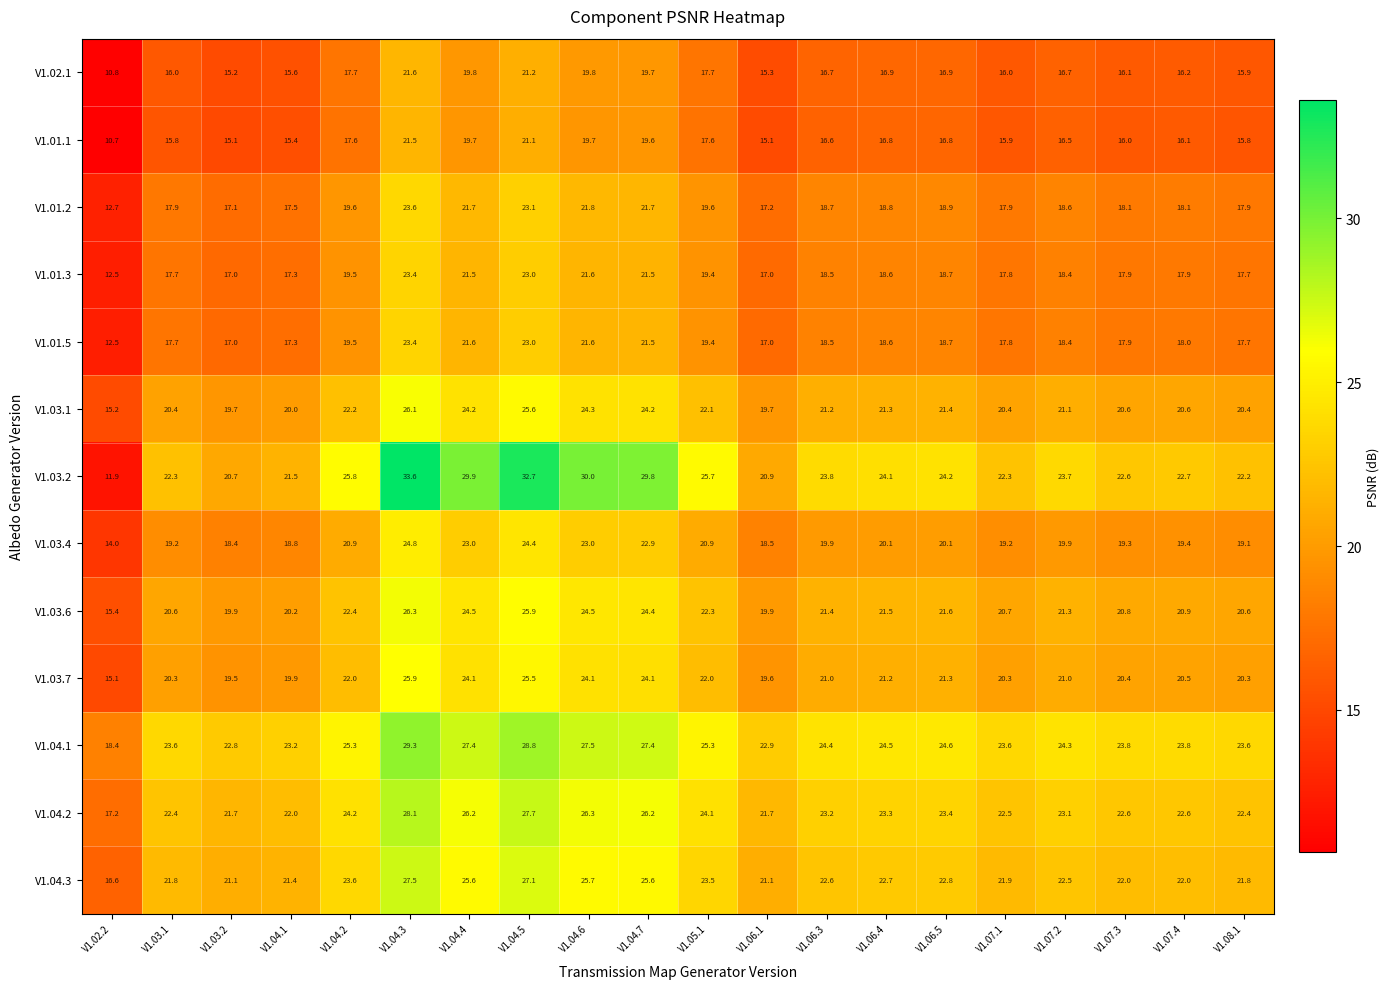

True or false: V1.01.2 has a value of 23.9 at V1.07.4.

False